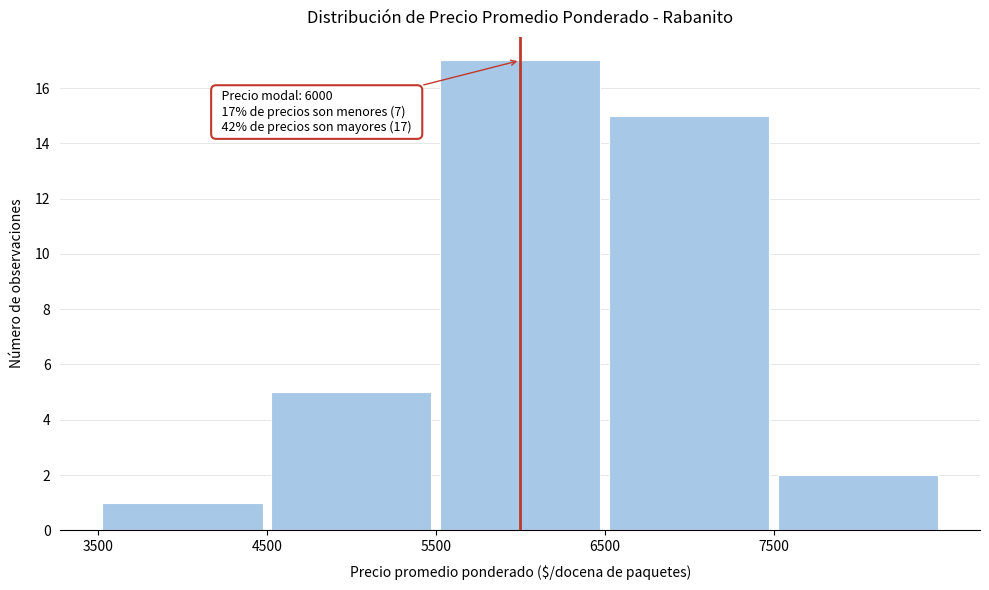

Which range on the x-axis has the tallest bar?

5500 to 6500